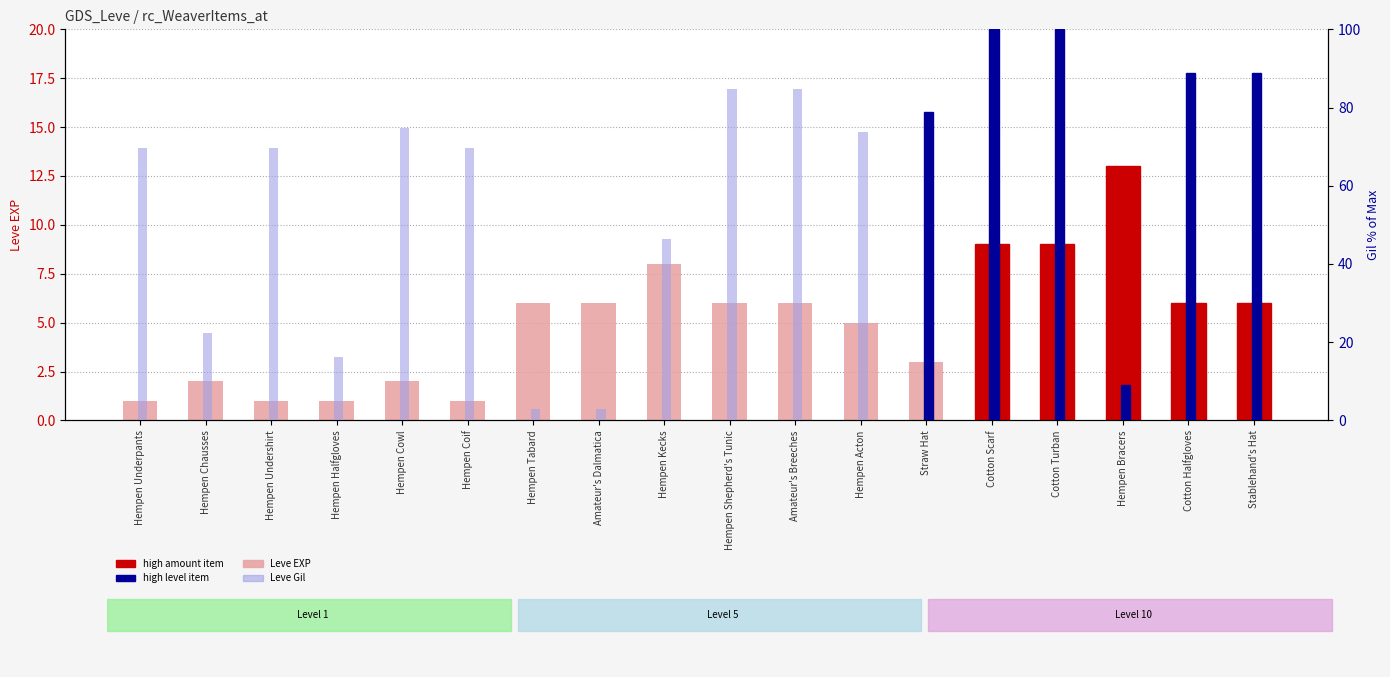

What is the difference between the highest and lowest values at Hempen Undershirt?

68.7